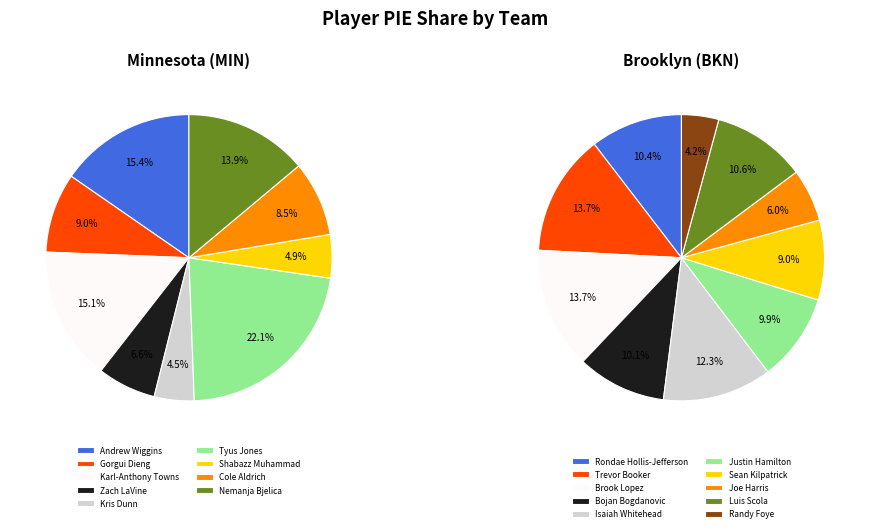

To the nearest percent, what is the difference between the Zach LaVine and Cole Aldrich slice percentages?

2%